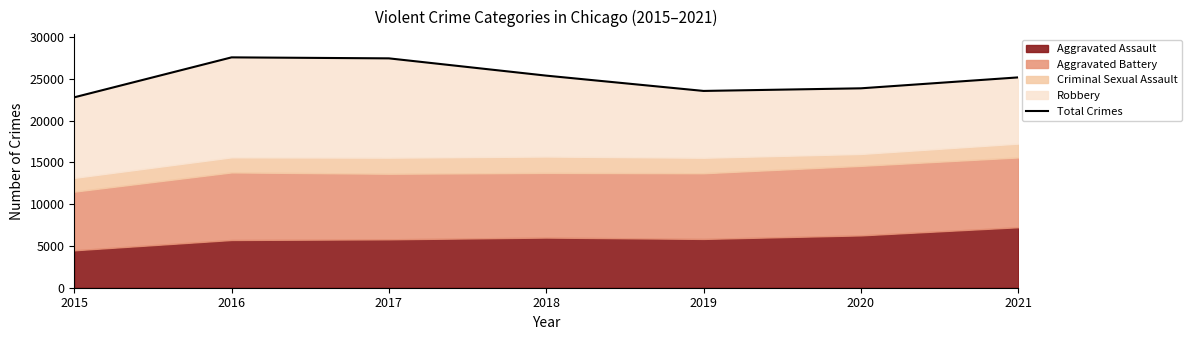

Between 2017 and 2018, which is larger?

2017